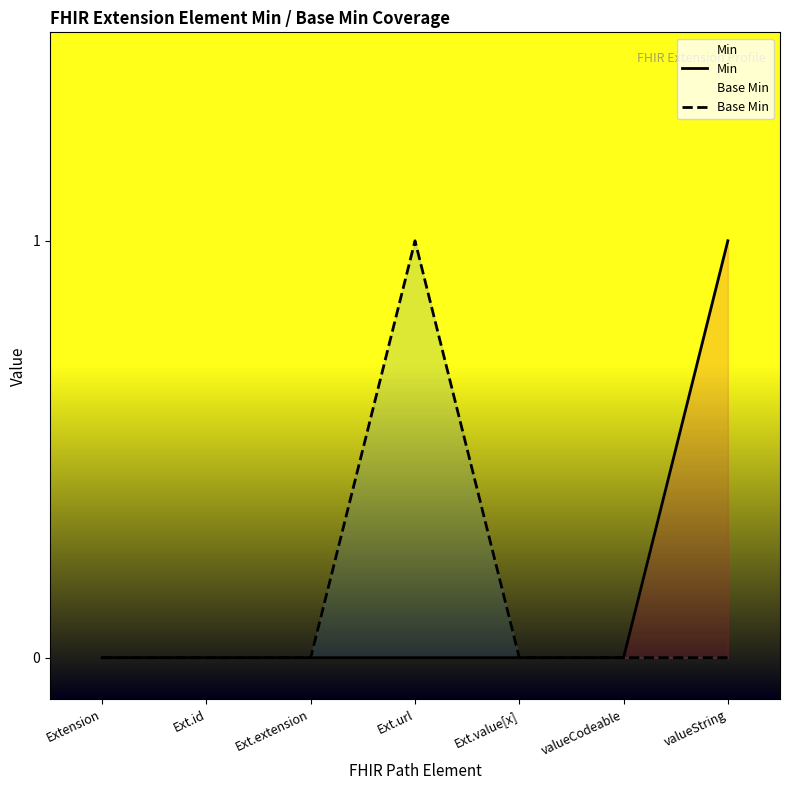

Reading left to right, extract all data points from this chart.

Min: 0	0	0	0	0	0	1
Base Min: 0	0	0	1	0	0	0